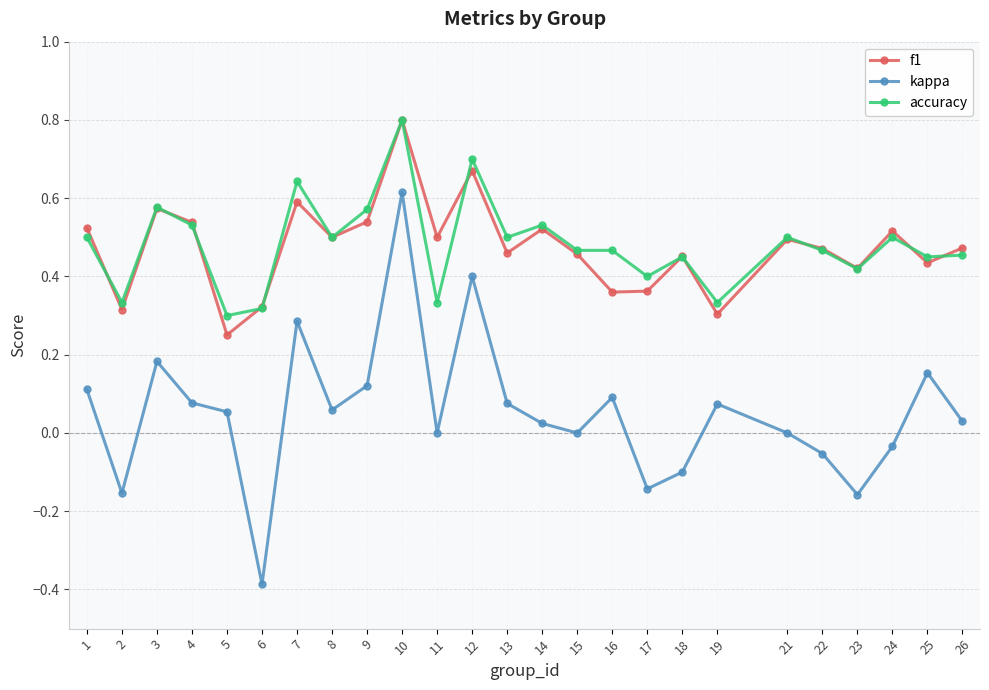

Between 9 and 15, which series saw the biggest shift?

kappa